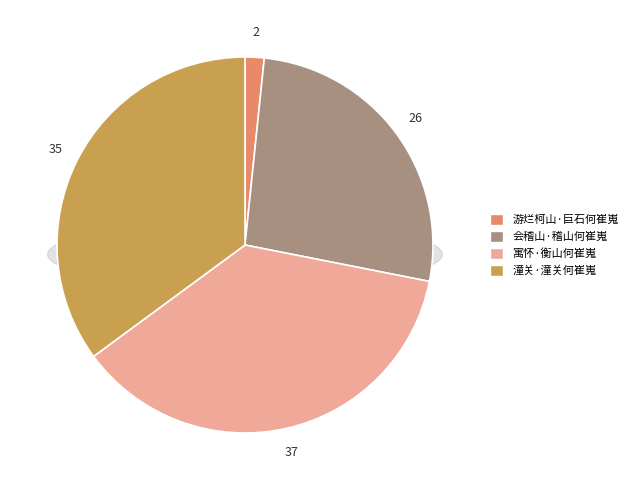

Is it true that 会稽山·稽山何崔嵬 is 19% of the pie?

False